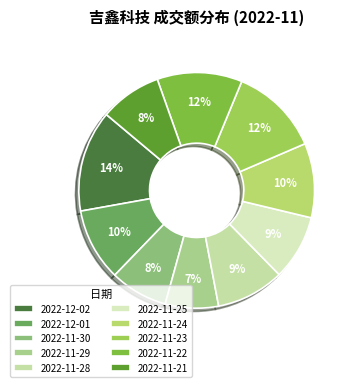

Approximately how many times larger is the value at 2022-11-25 compared to 2022-11-28?

1.0